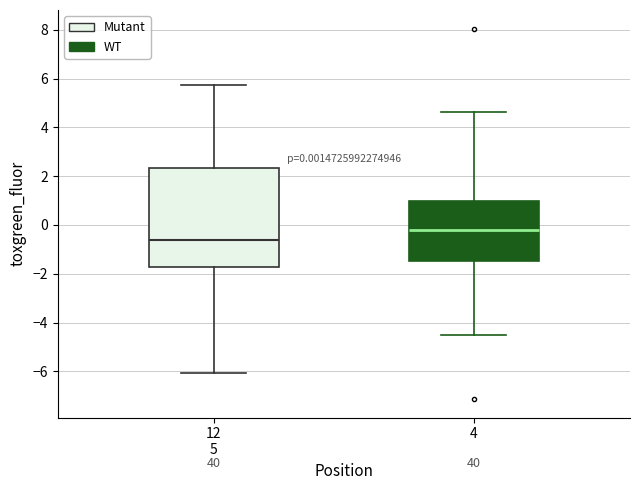

Comparing the boxes themselves (not the whiskers), which one is the tallest?

12 5